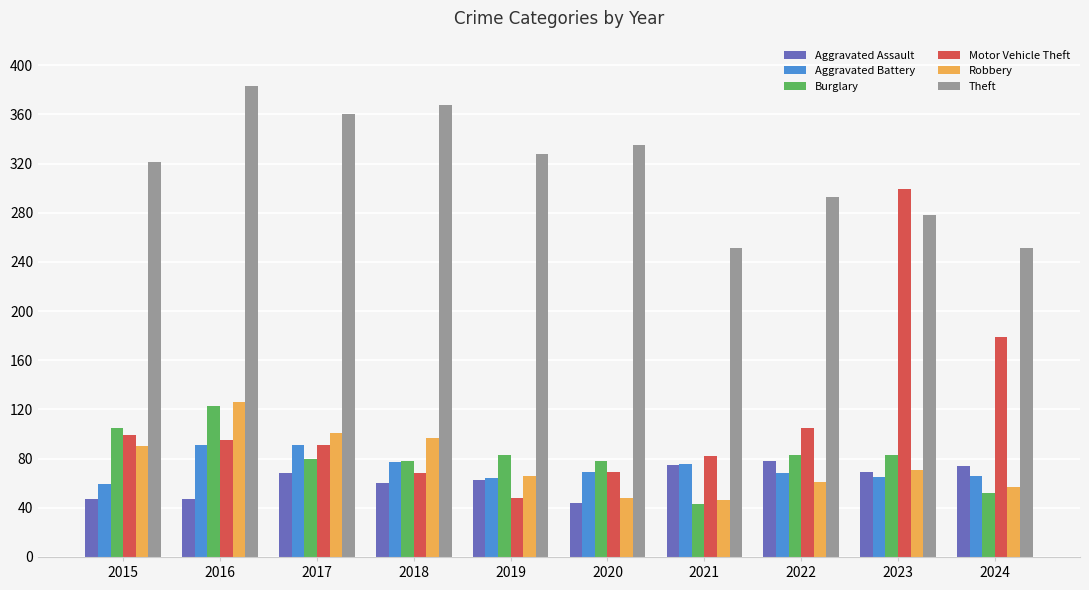

Which series has the largest range (max minus min)?

Motor Vehicle Theft